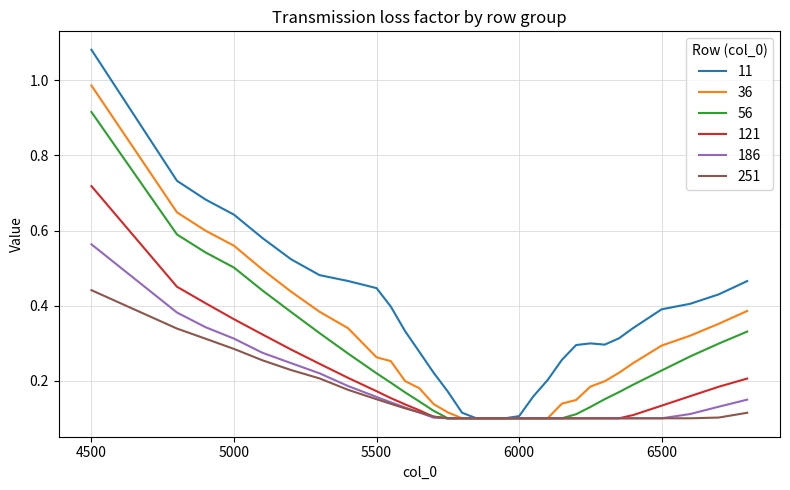

What are all the series names shown in the legend?

11, 36, 56, 121, 186, 251